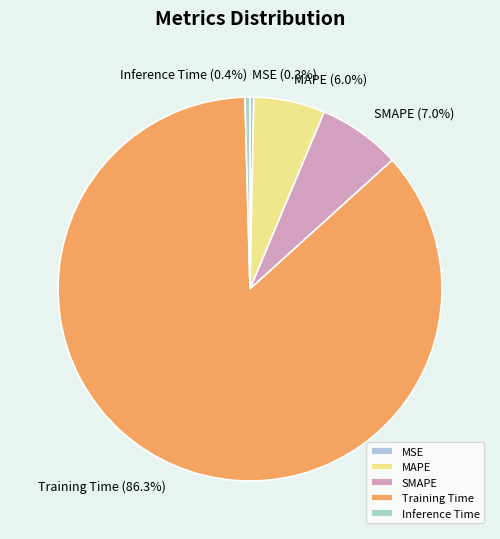

Combined, what portion of the pie is MSE and MAPE?

6.3%